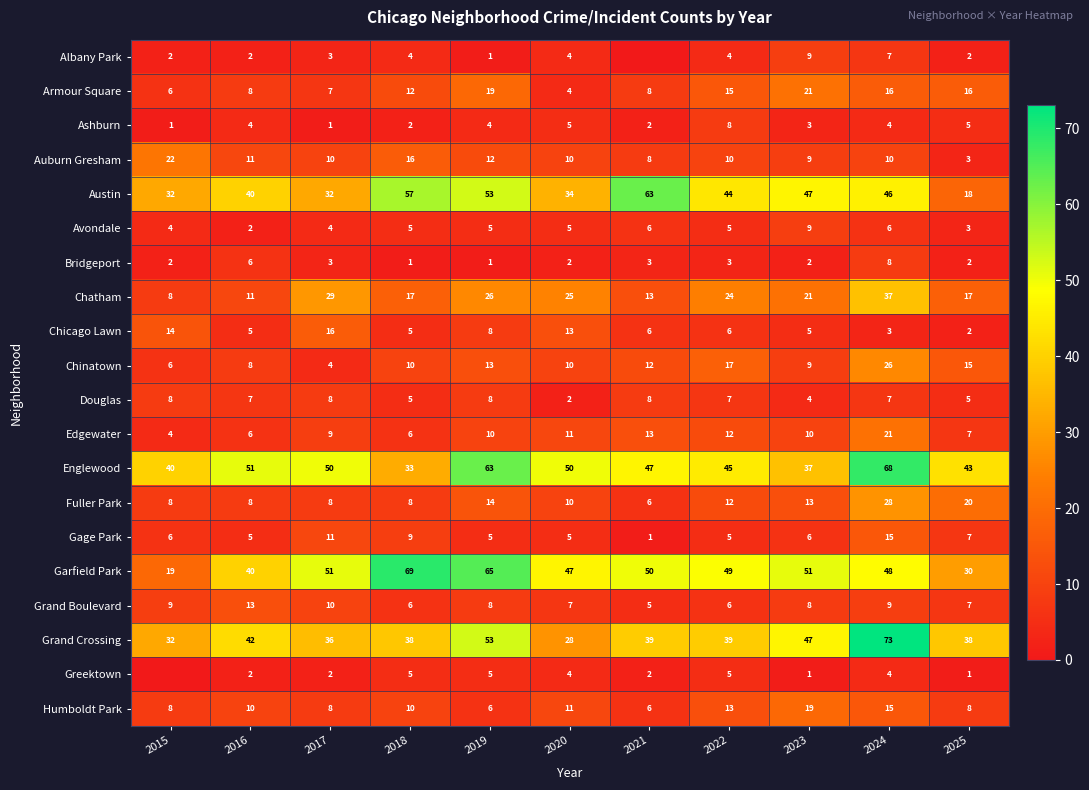

What is the difference between the Bridgeport values at 2019 and 2022?

2